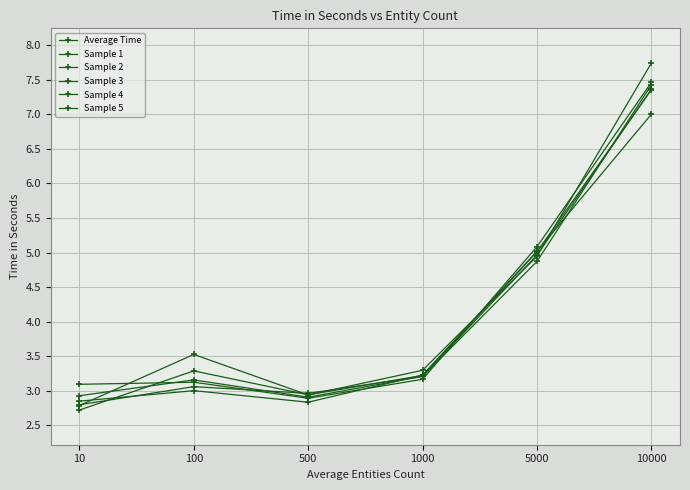

At which category does Sample 3 reach its first local peak?

100